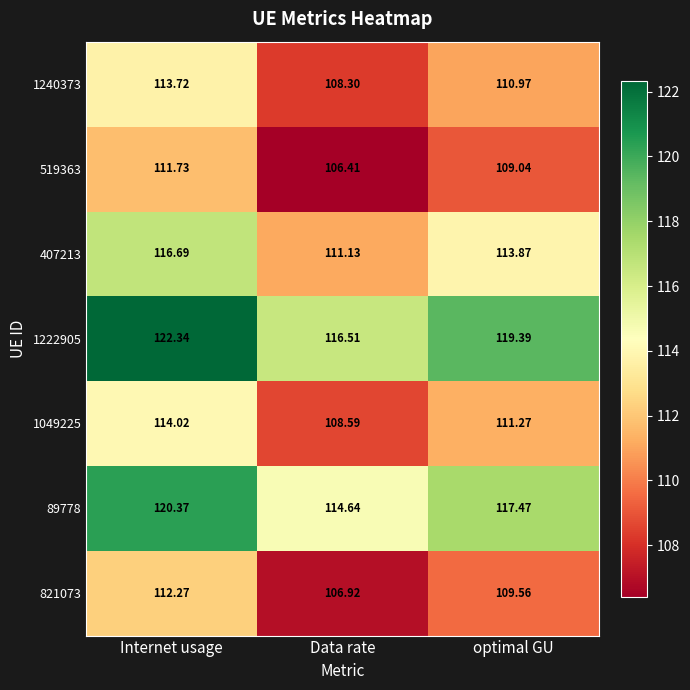

Is it true that 89778 equals 117.5 at optimal GU?

True